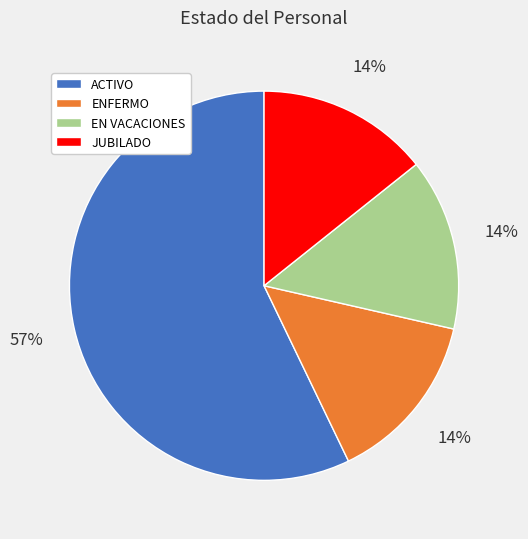

Combined, do JUBILADO and EN VACACIONES account for over 50%?

No